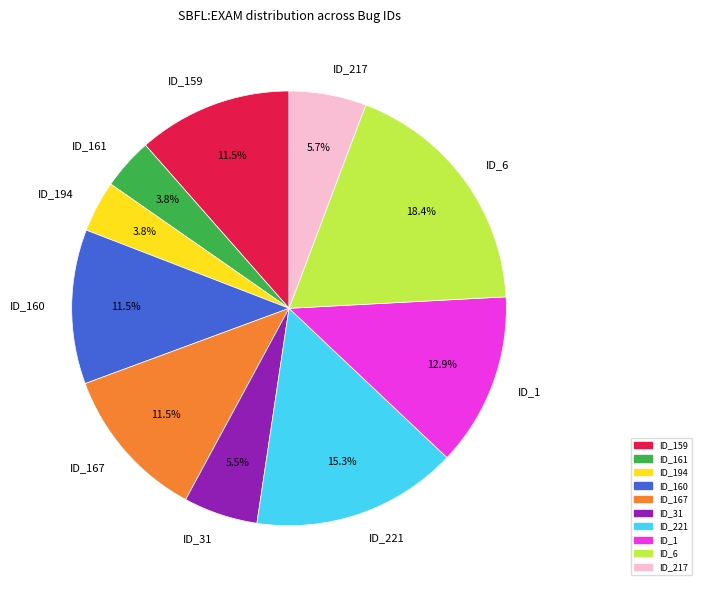

Is there a majority slice in this chart?

No